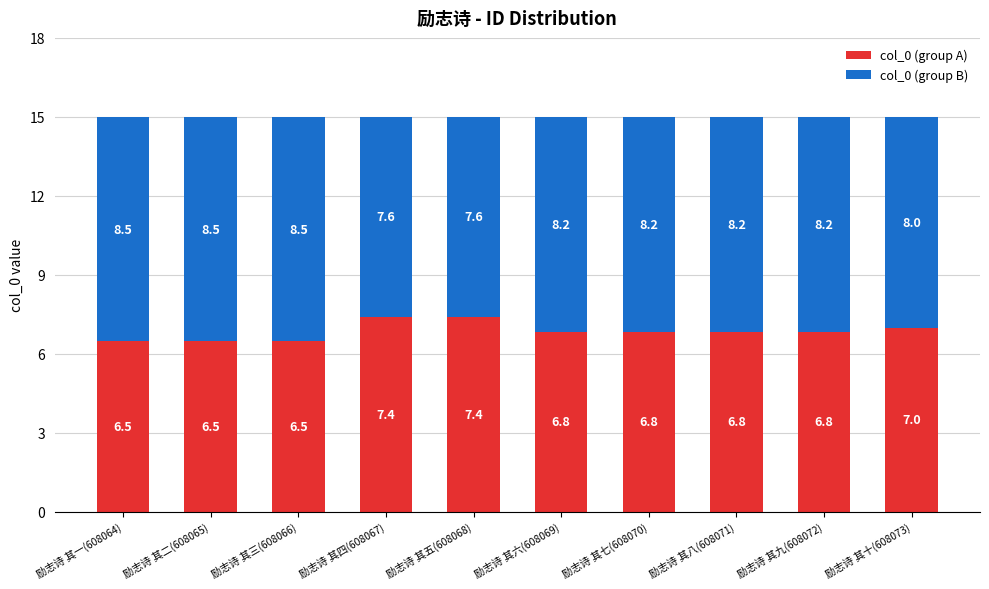

What is the difference between the maximum and minimum values in the col_0 (group A) series?

0.9